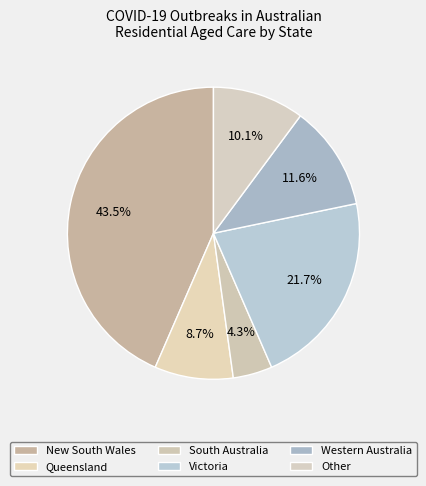

To the nearest percent, what is the difference between the South Australia and Queensland slice percentages?

4%